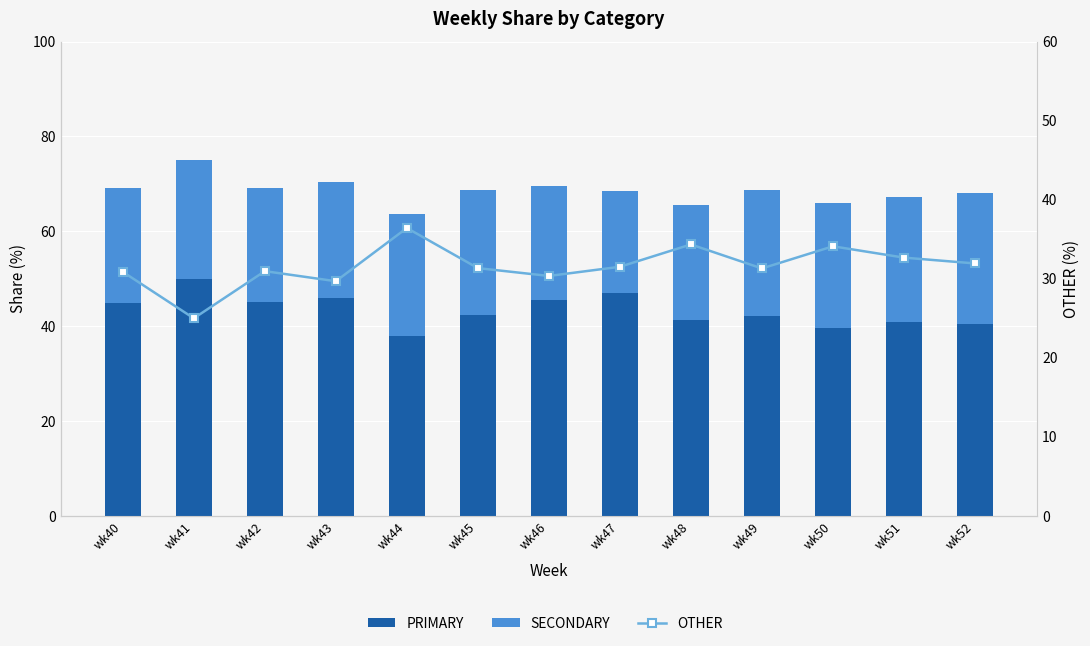

List the series in order of their overall mean, highest first.

PRIMARY, OTHER, SECONDARY